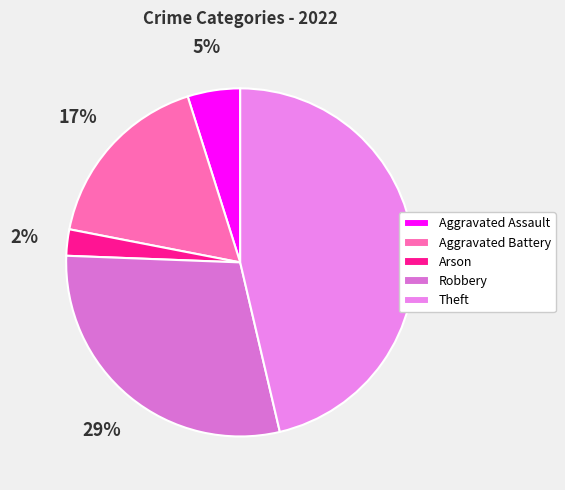

To the nearest percent, what percentage of the pie is Aggravated Assault?

5%